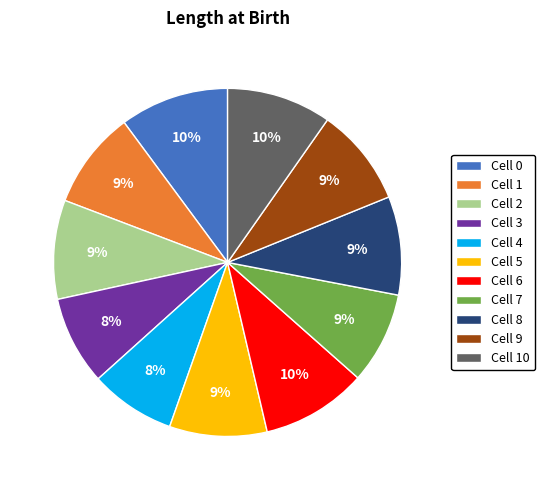

What percentage is the Cell 1 slice, to the nearest percent?

9%